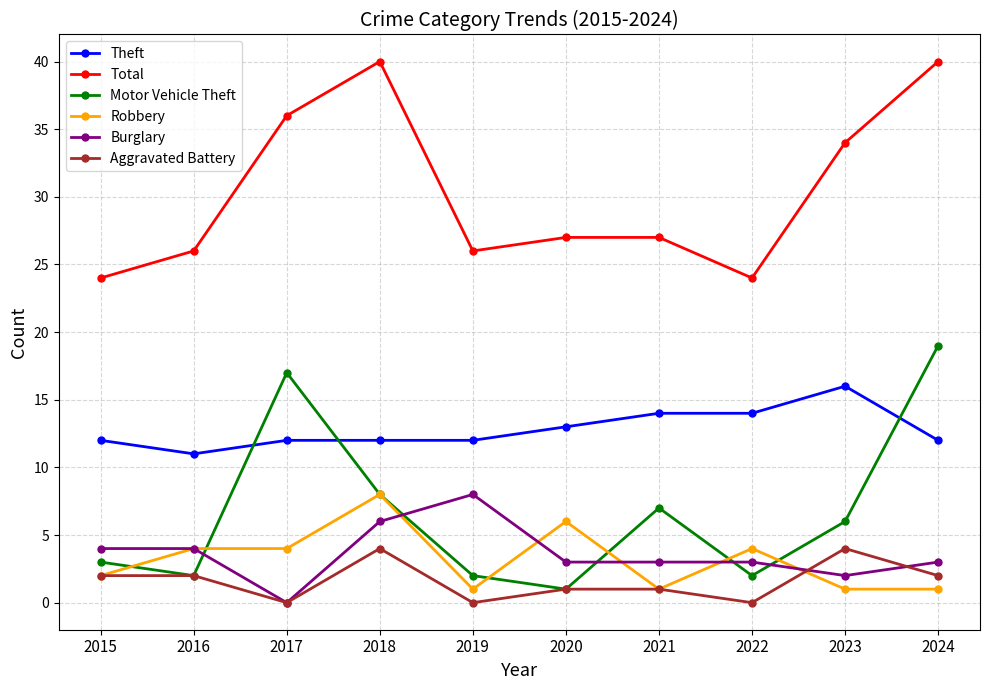

At which category does Theft reach its first local valley?

2016